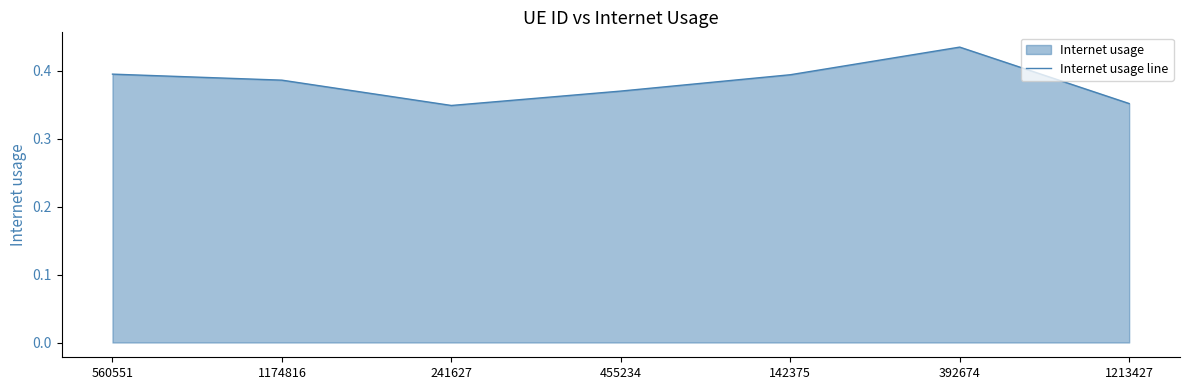

Count the number of categories in the chart.

7